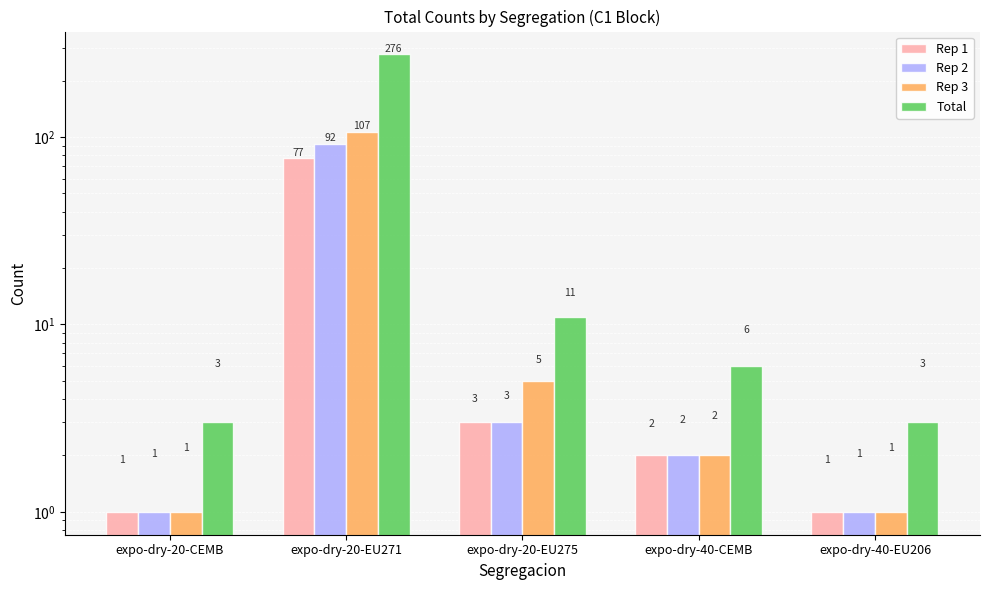

What is the difference between the Total values at expo-dry-40-EU206 and expo-dry-20-EU275?

8